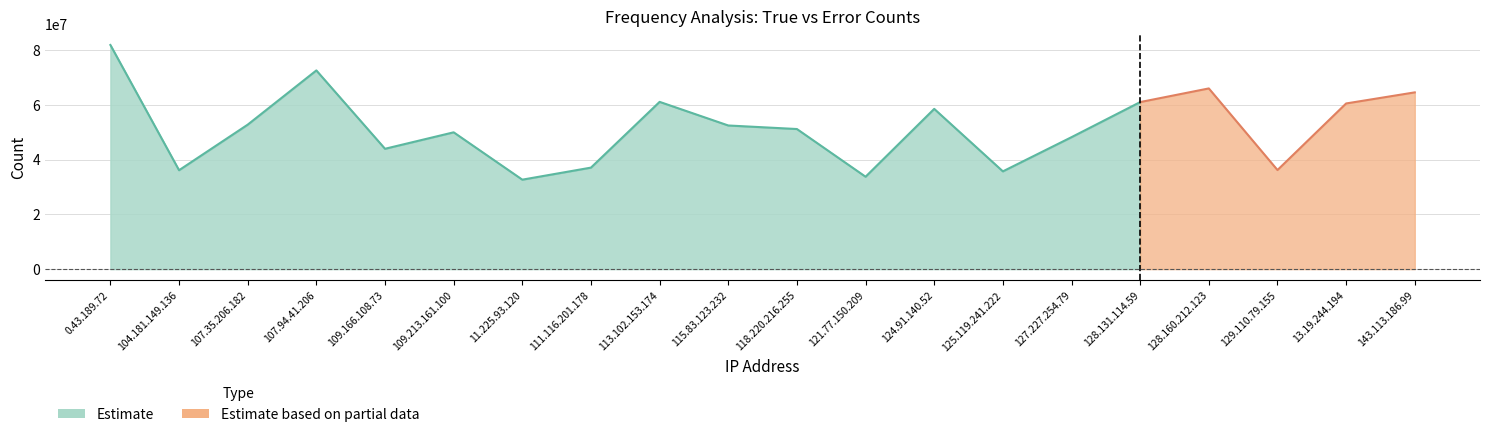

Where does the error series first go above 19961?

0.43.189.72